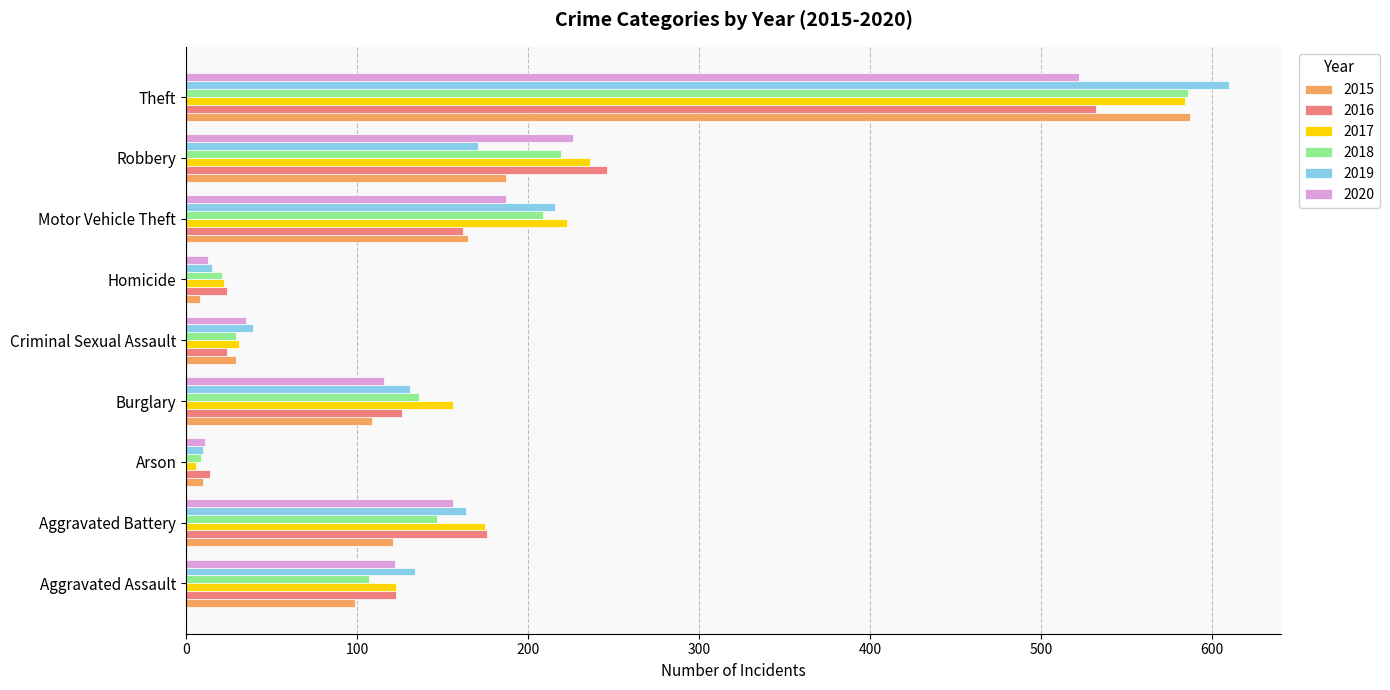

Which series has the largest range (max minus min)?

2019